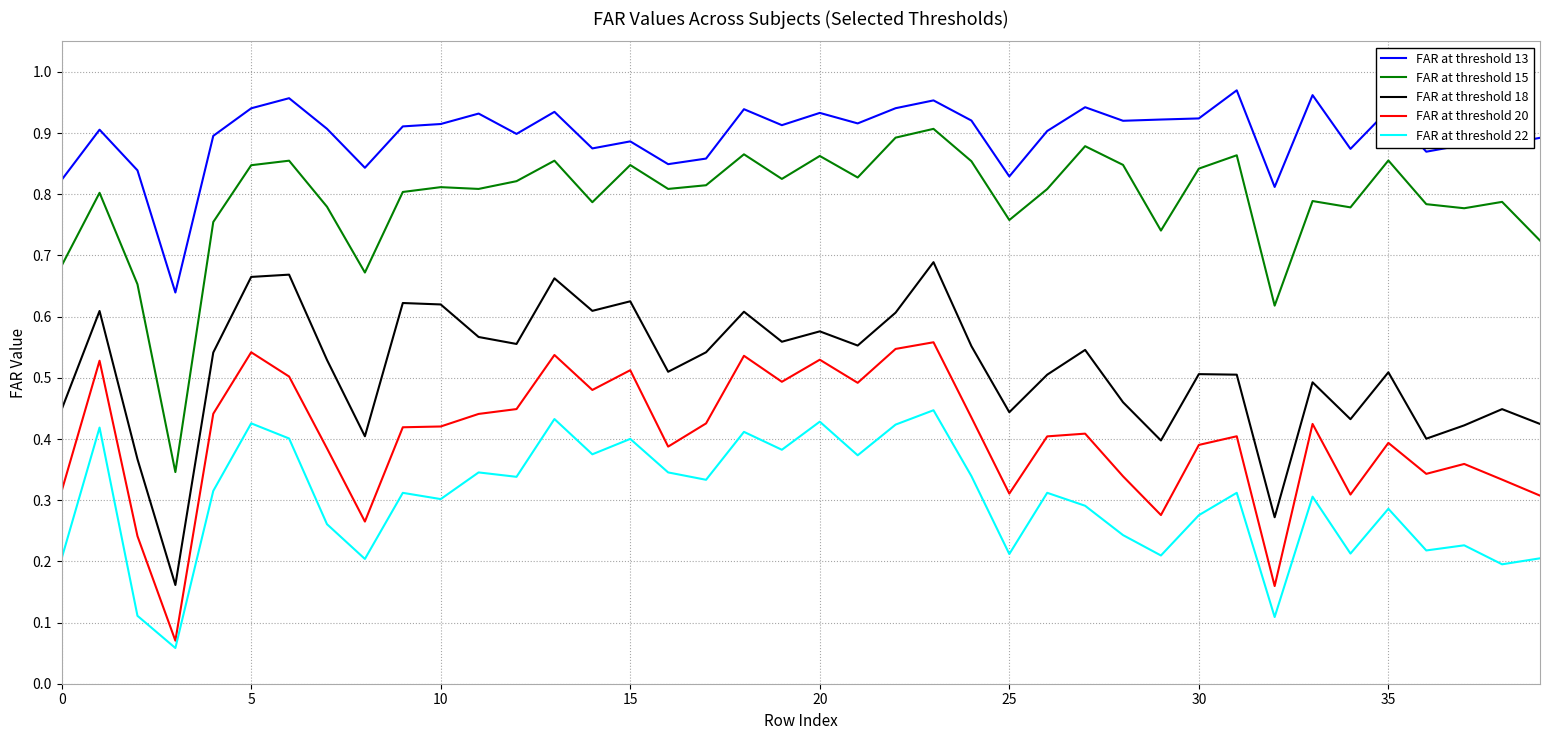

At how many categories does at least one series exceed 0?

40